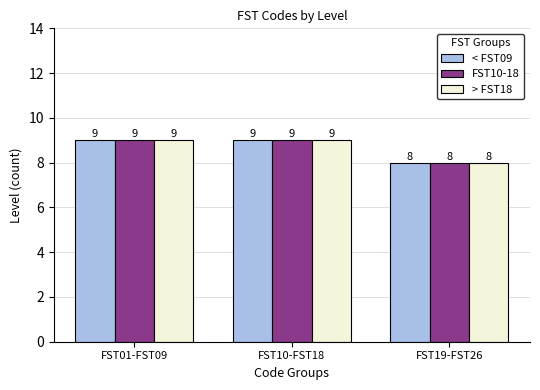

What is the total value across all series at FST19-FST26?

24